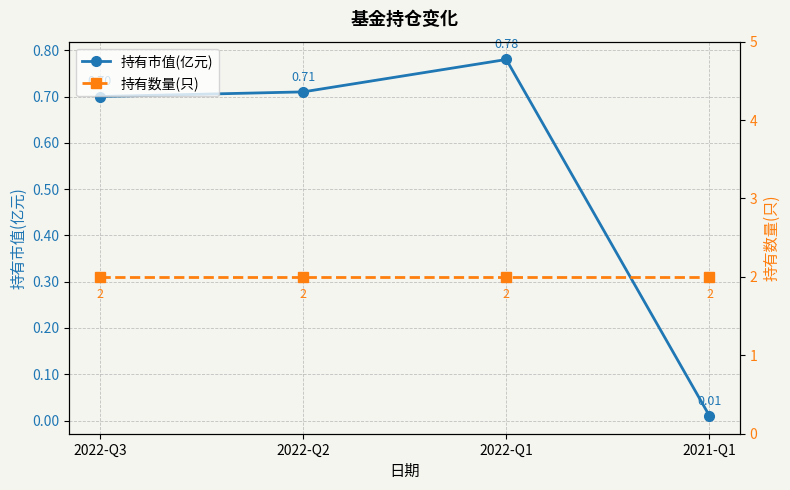

How many distinct data groups are displayed?

2